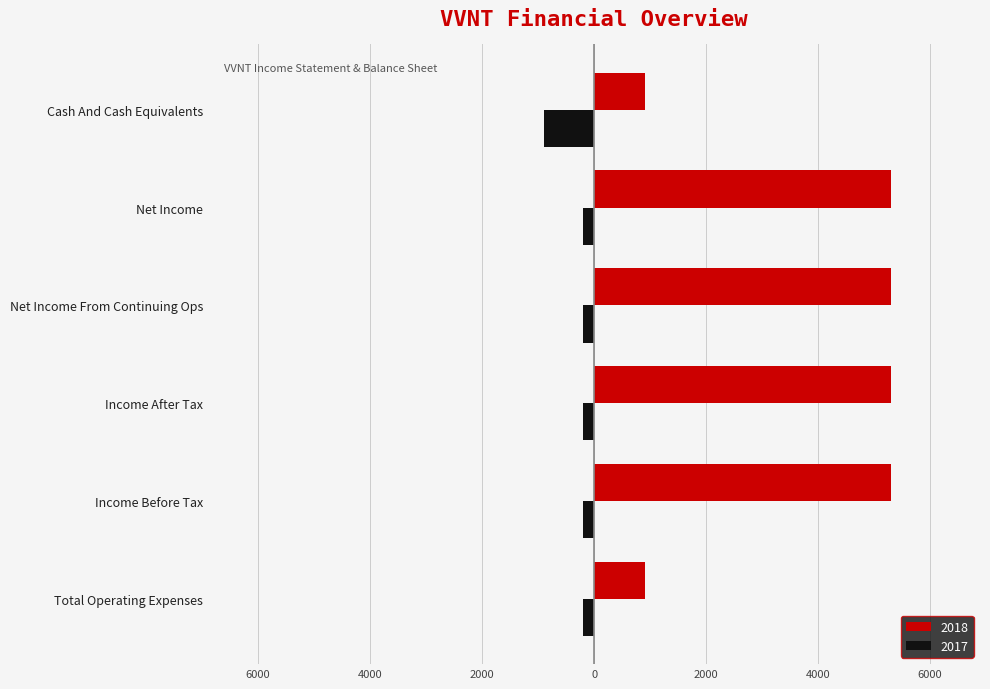

What are all the series names shown in the legend?

2018, 2017